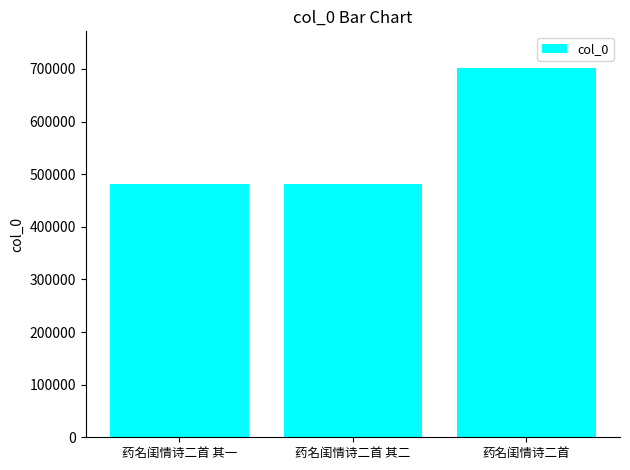

The chart shows a value of 157532 at 药名闺情诗二首 其一. True or false?

False